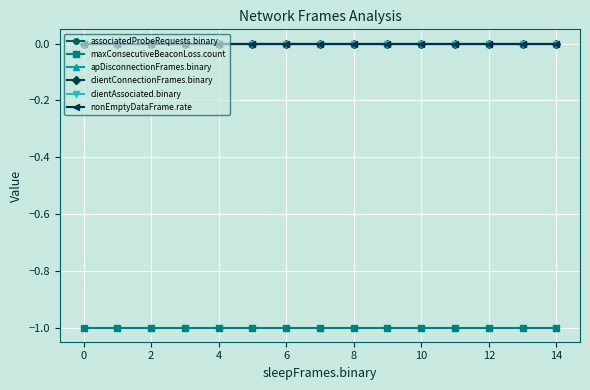

What is the label of the 1st point from the right?

14